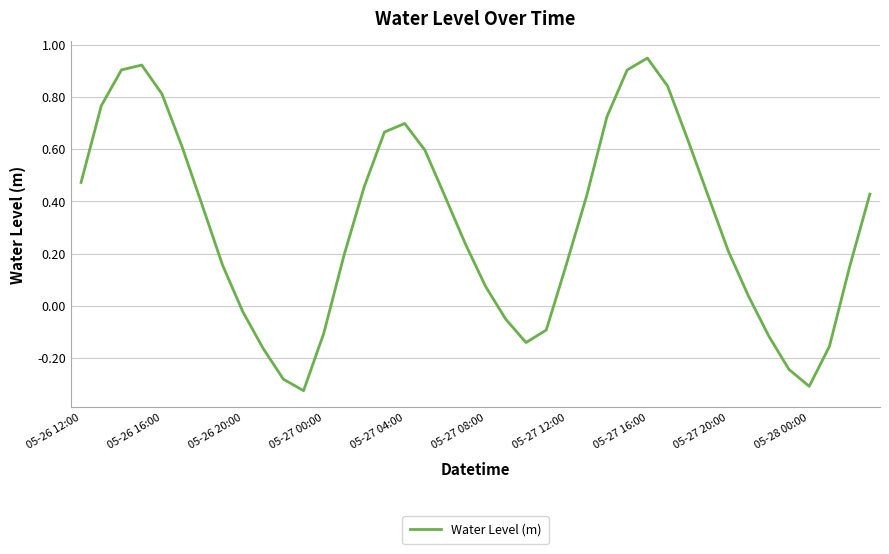

What is the difference between the maximum and minimum values?

1.3